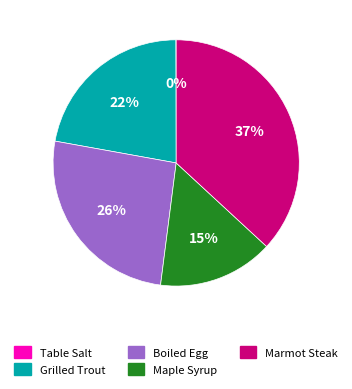

True or false: Boiled Egg accounts for 26% of the total.

True